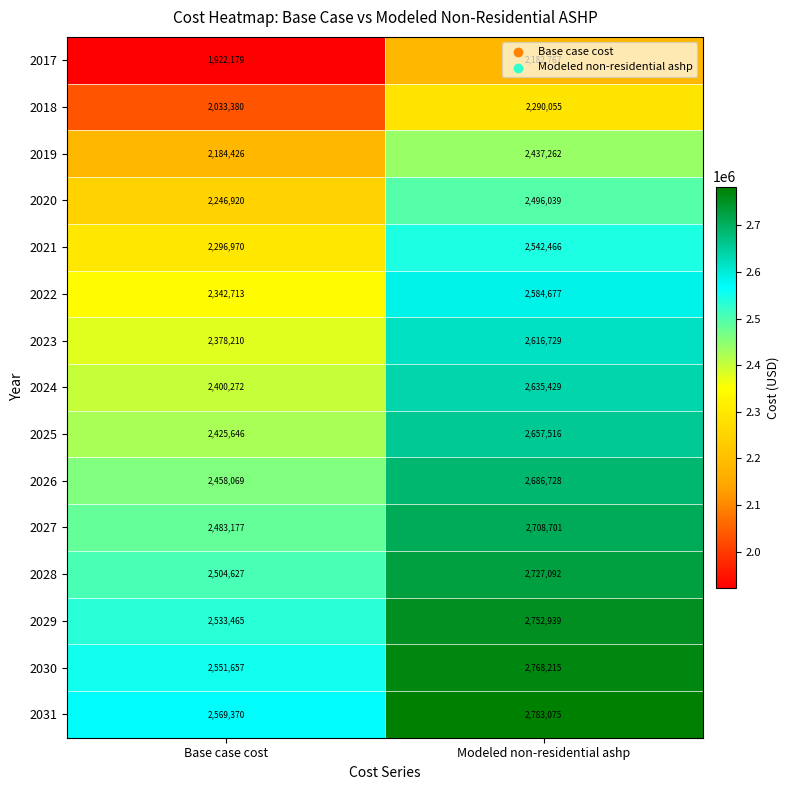

At how many categories does at least one series exceed 2064256?

2